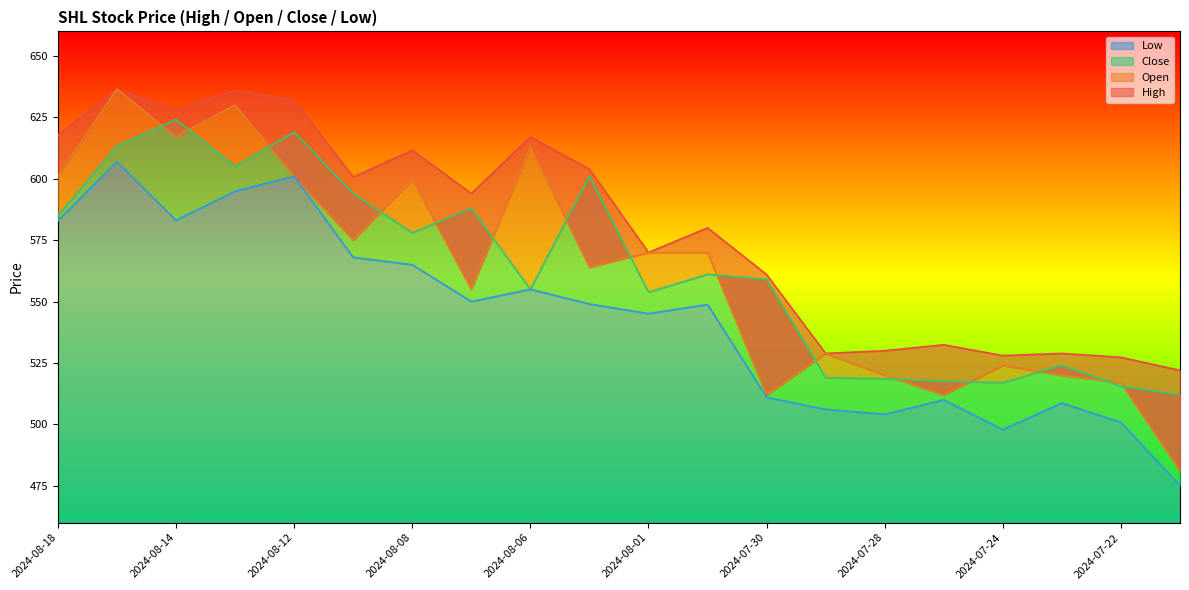

What is the sum of all Close values?

11260.0